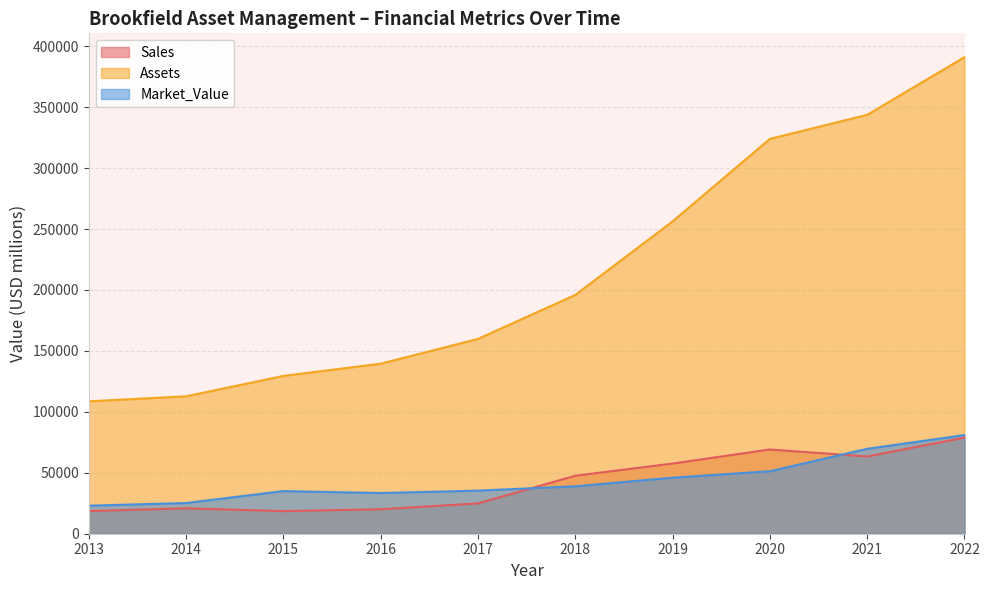

The Sales series shows 34099 at 2017. True or false?

False